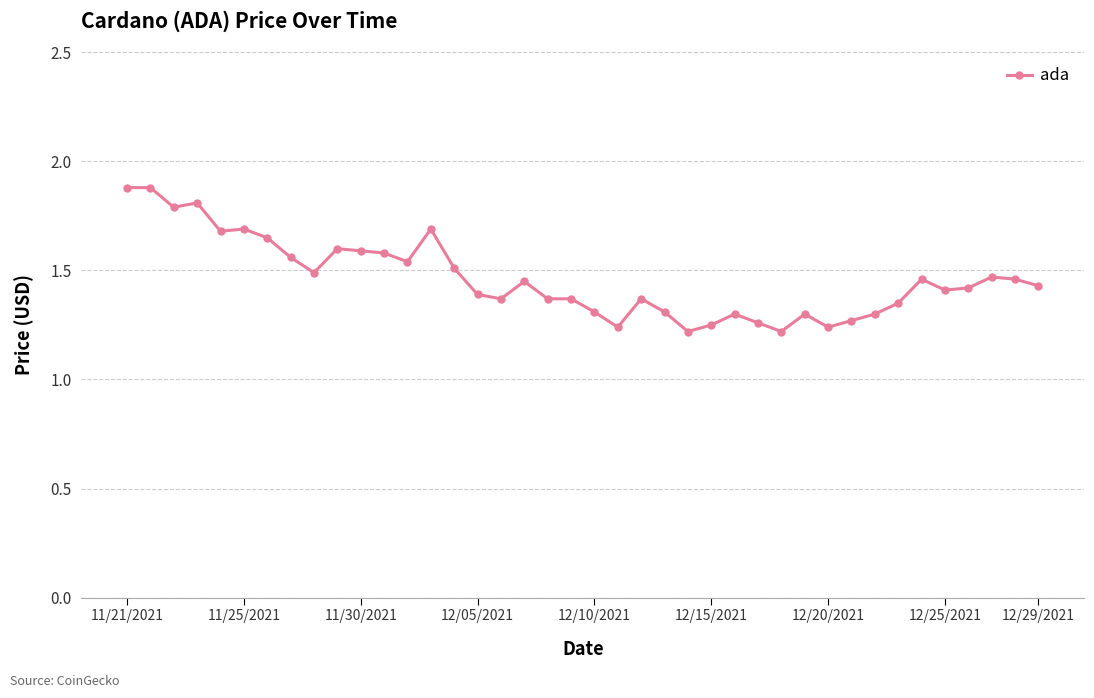

What is the difference between the maximum and minimum values?

0.7